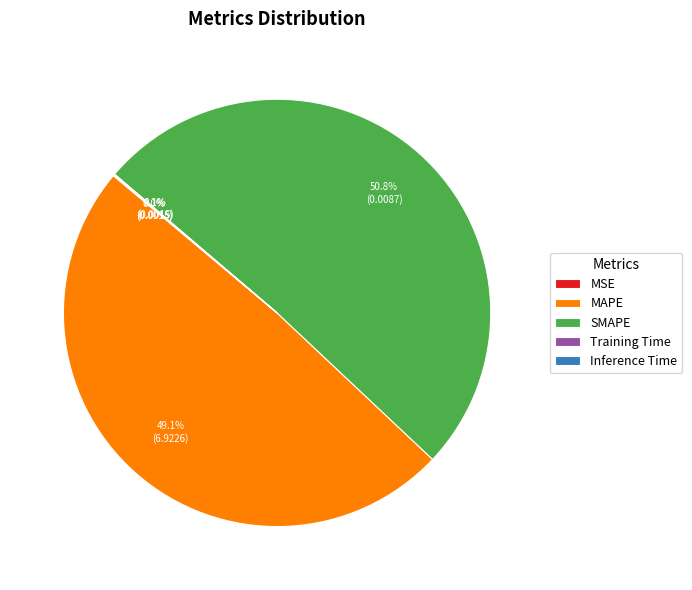

What percentage is NOT represented by MAPE?

50.9%